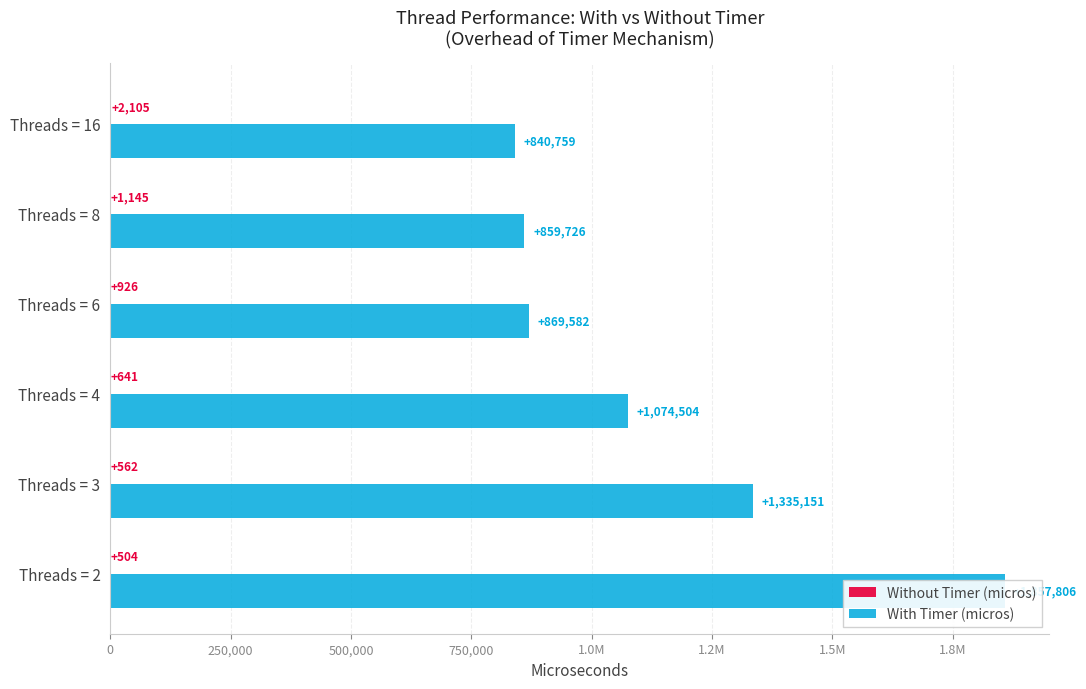

Rank the series by their maximum value, from lowest to highest.

Without Timer (micros), With Timer (micros)